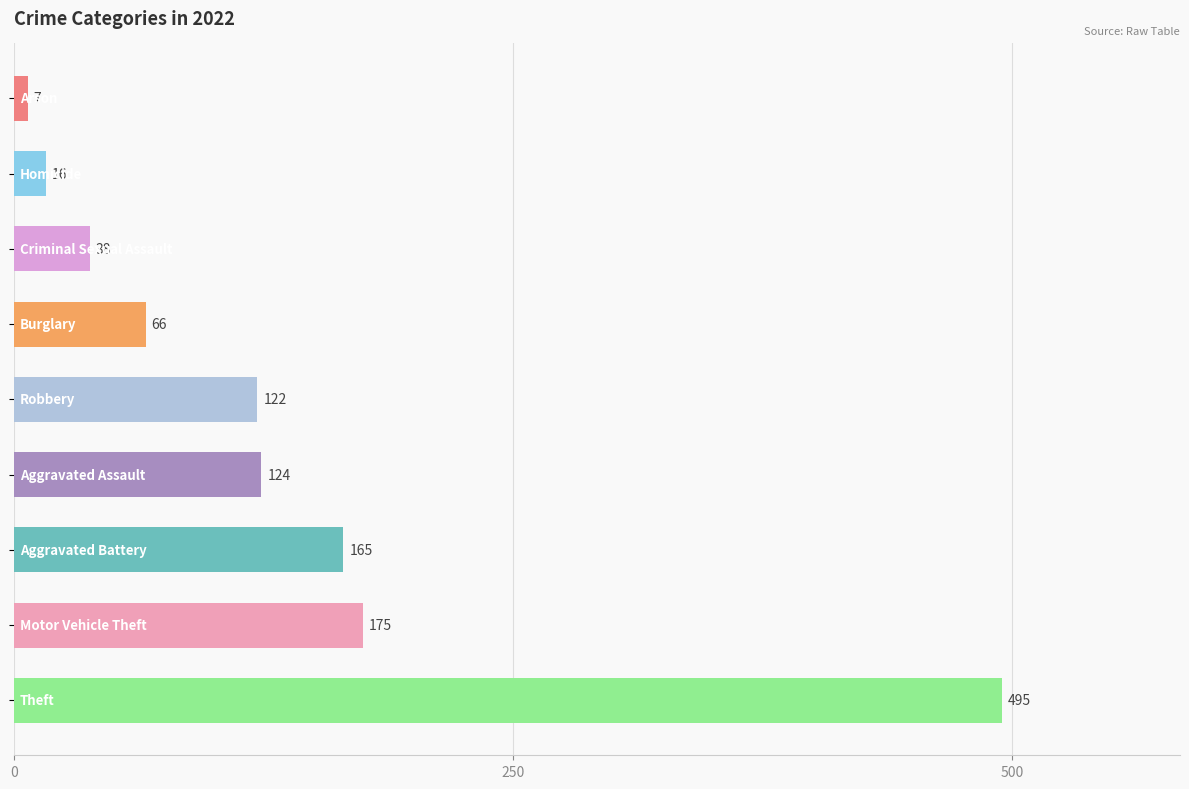

What is the maximum value shown in the chart?

495